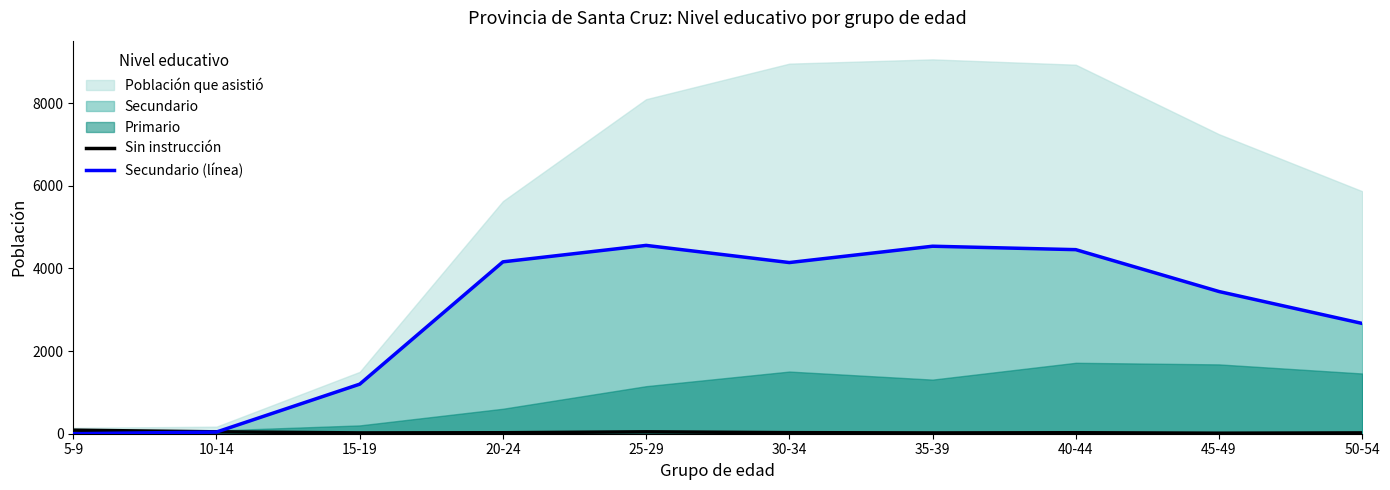

Is the value of Sin instrucción at 15-19 greater than the value of Secundario (línea) at 10-14?

No